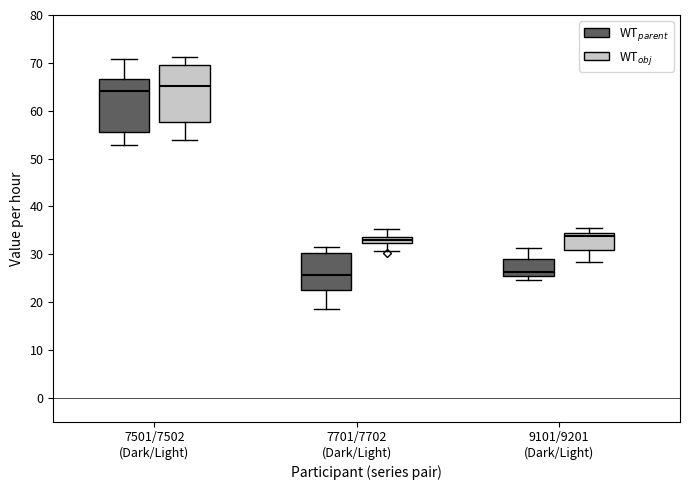

Which box's median line is the highest?

7501/7502 (Dark/Light) (WT$_{obj}$)